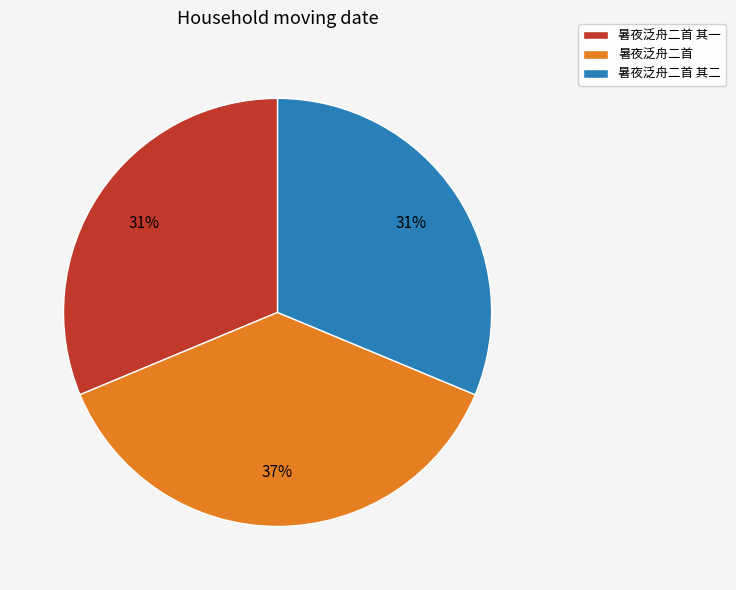

To the nearest percent, what is the difference between the 暑夜泛舟二首 and 暑夜泛舟二首 其一 slice percentages?

6%